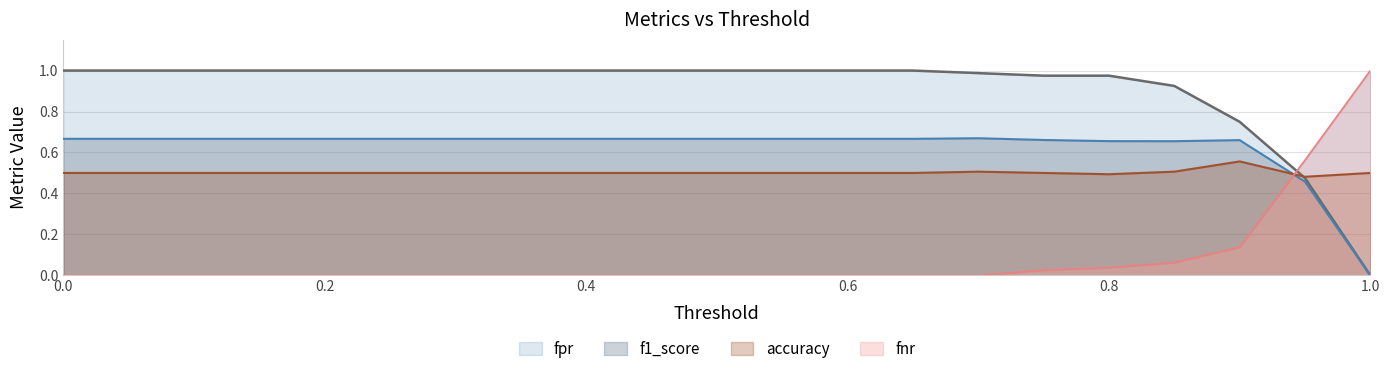

Rank the series at 0.0 from highest to lowest value.

fpr, f1_score, accuracy, fnr